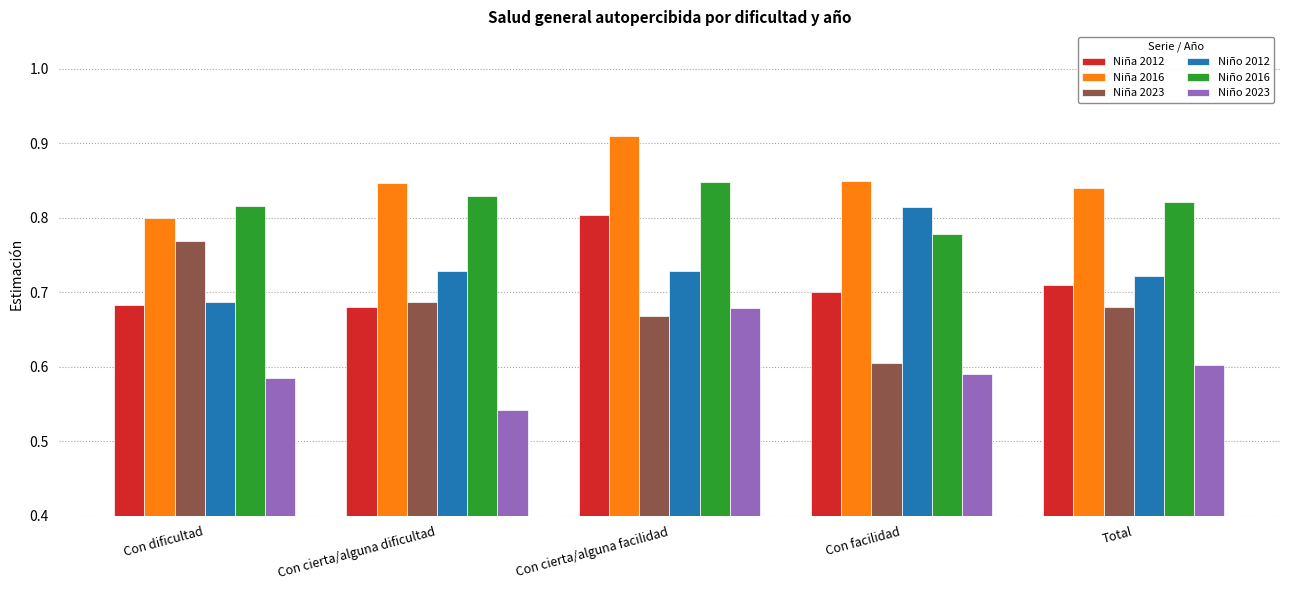

List the labels in order of Niño 2023 value, smallest first.

Con cierta/alguna dificultad, Con dificultad, Con facilidad, Total, Con cierta/alguna facilidad